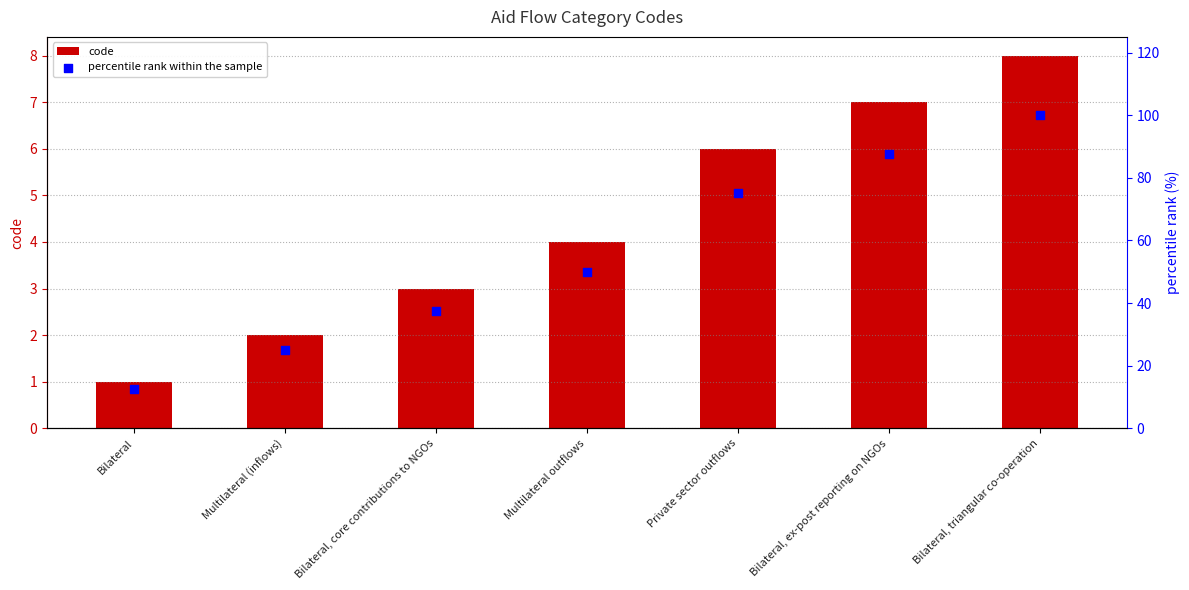

At which category is the sum across all series the highest?

Bilateral, triangular co-operation